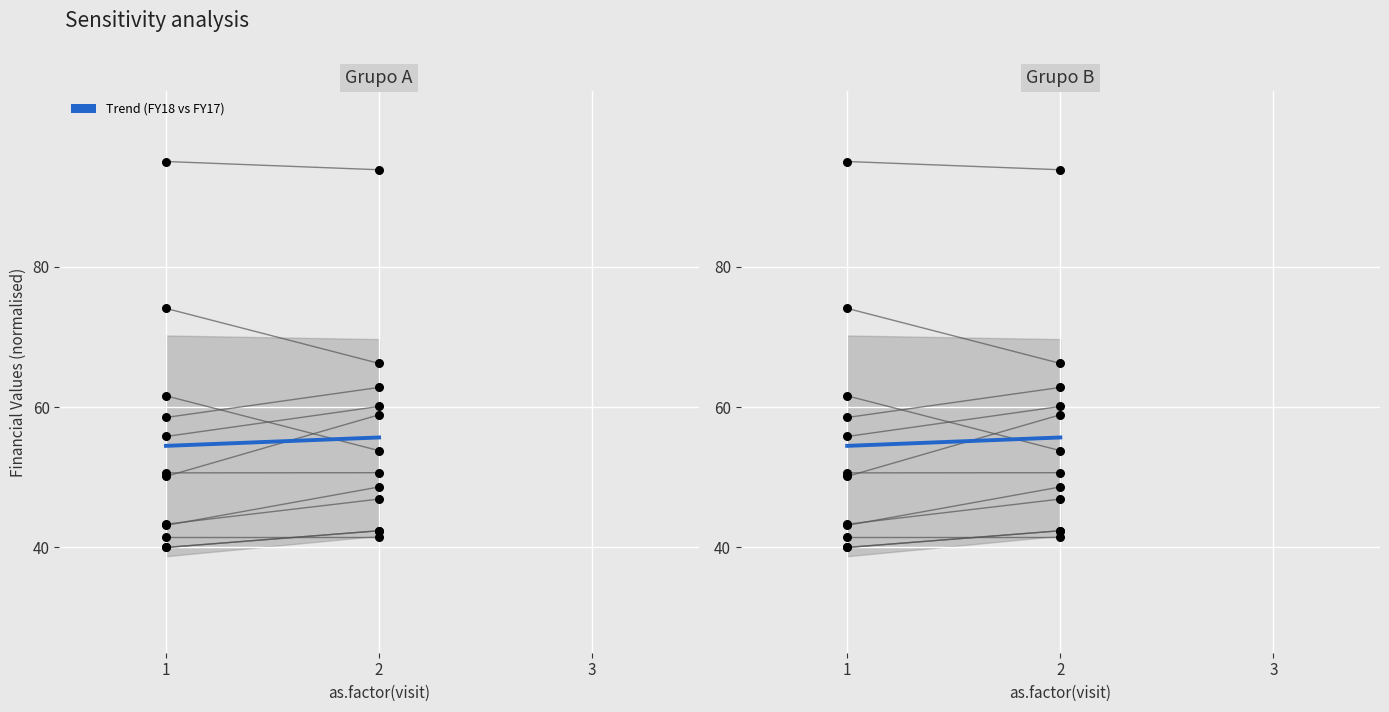

Which series contains the highest Y value?

FY17